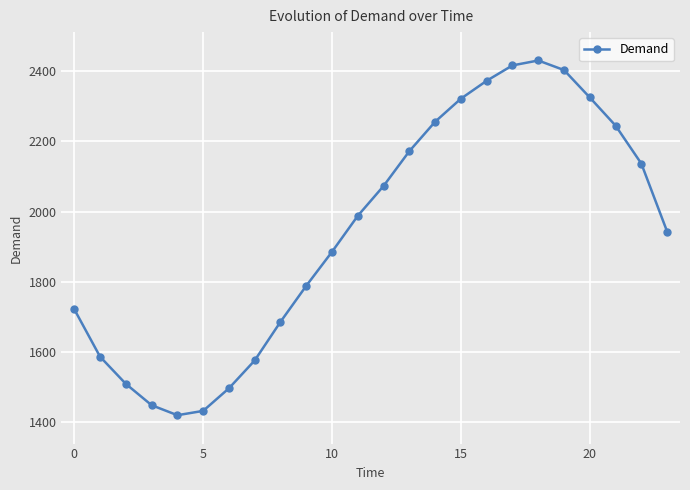

True or false: the data has more than 0 interior local peaks.

True